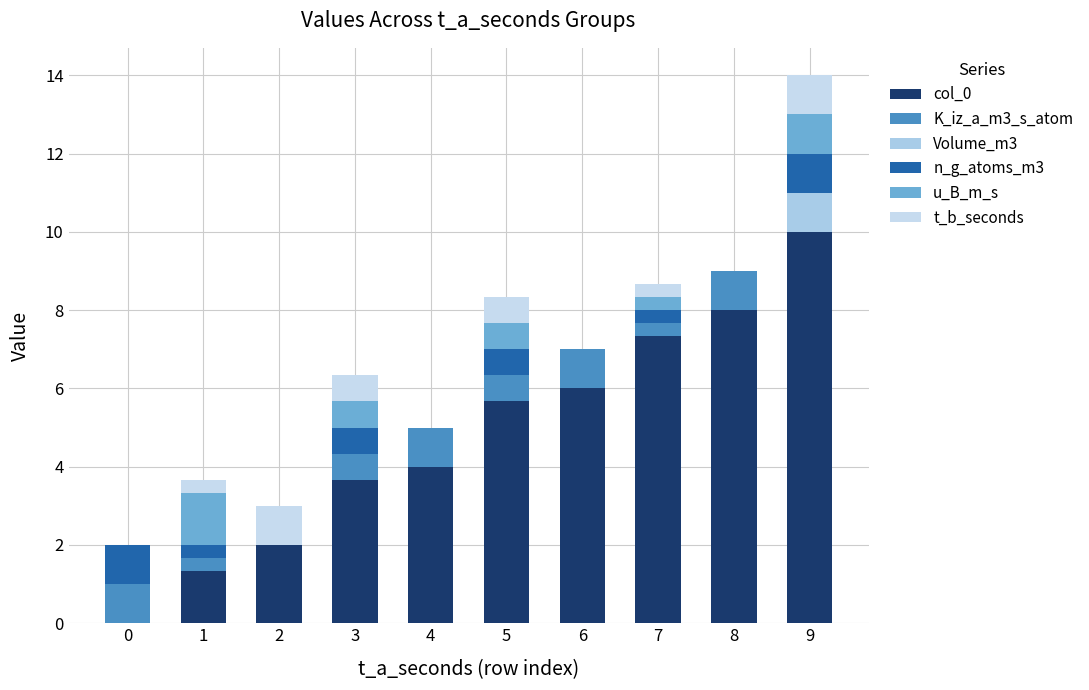

At 8, list the series in order from smallest to largest.

Volume_m3, n_g_atoms_m3, u_B_m_s, t_b_seconds, K_iz_a_m3_s_atom, col_0